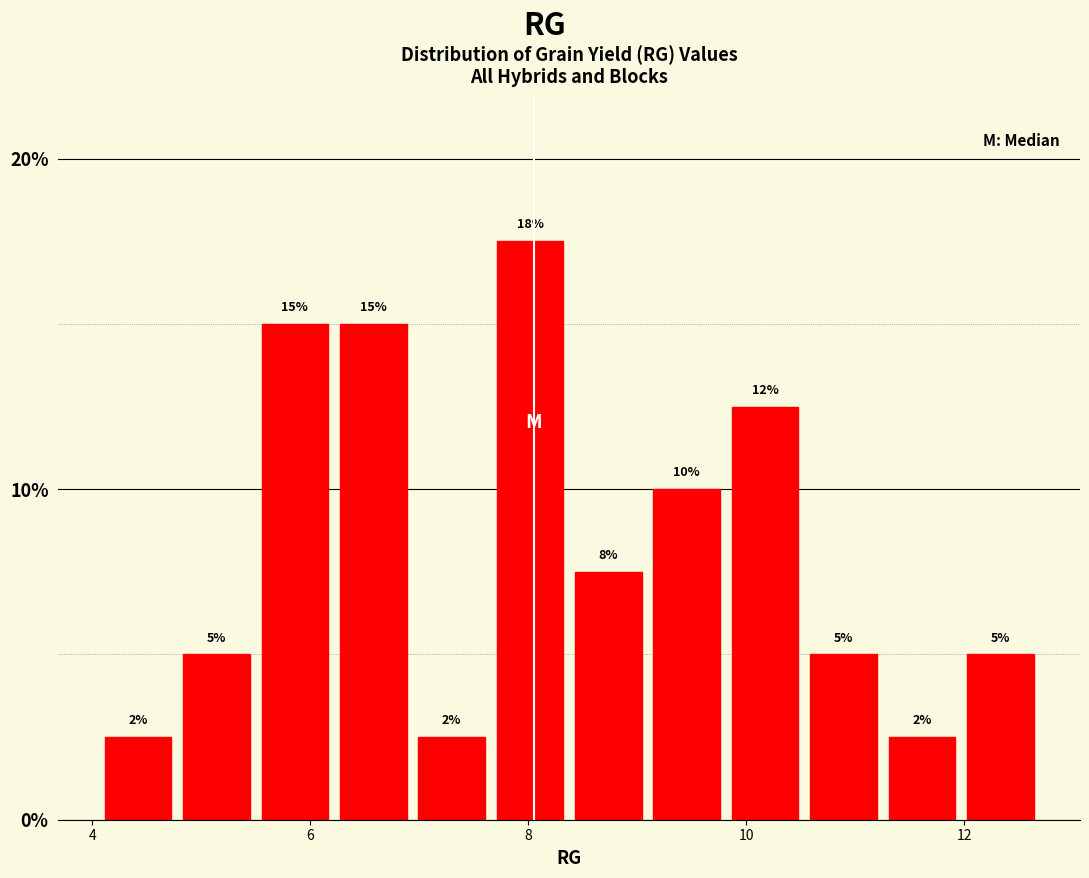

Read against the x-axis, roughly where is the centre of the tallest bar?

8.0